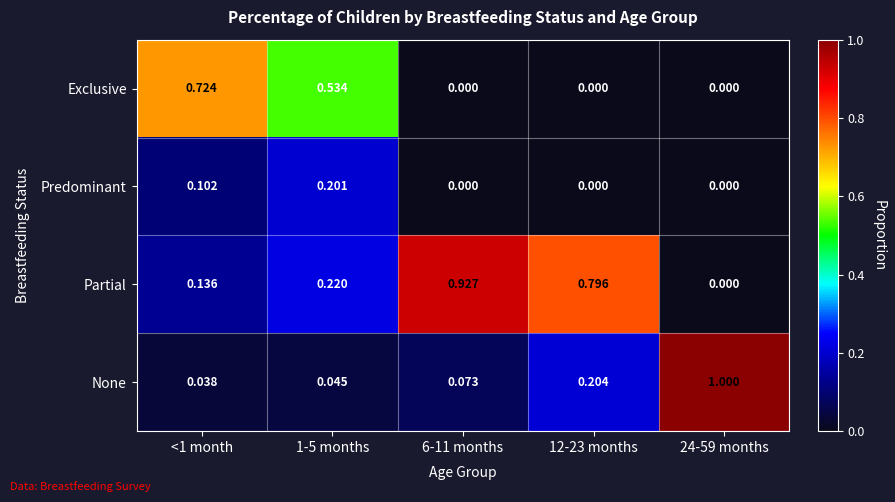

Rank the series at <1 month from highest to lowest value.

Exclusive, Partial, Predominant, None